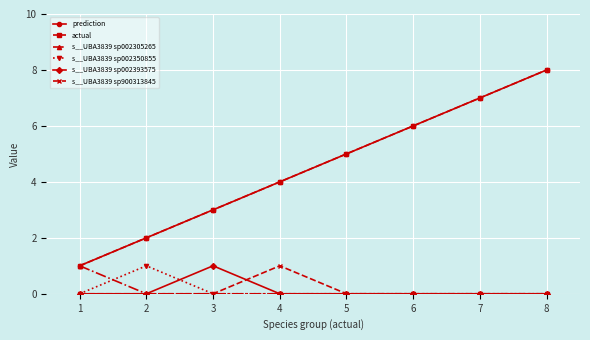

Where do s__UBA3839 sp002350855 and s__UBA3839 sp002305265 first cross each other?

1 and 2